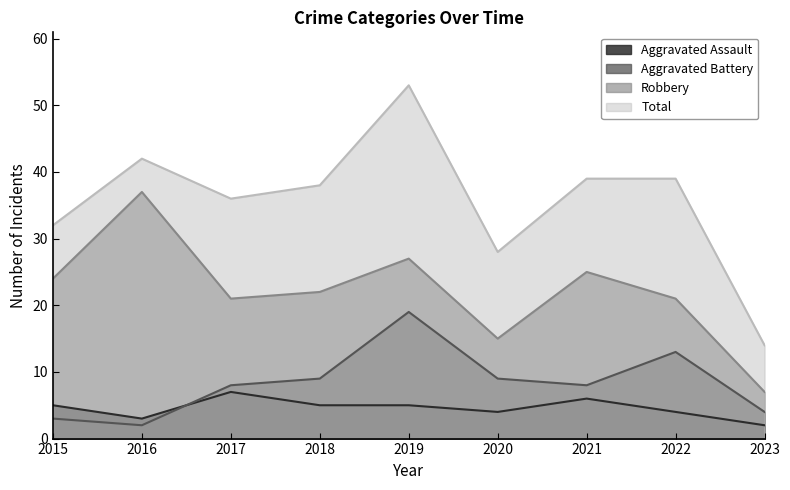

Reading left to right, what are all the values shown in this chart?

Aggravated Assault: 2015=5	2016=3	2017=7	2018=5	2019=5	2020=4	2021=6	2022=4	2023=2
Aggravated Battery: 2015=3	2016=2	2017=8	2018=9	2019=19	2020=9	2021=8	2022=13	2023=4
Robbery: 2015=24	2016=37	2017=21	2018=22	2019=27	2020=15	2021=25	2022=21	2023=7
Total: 2015=32	2016=42	2017=36	2018=38	2019=53	2020=28	2021=39	2022=39	2023=14